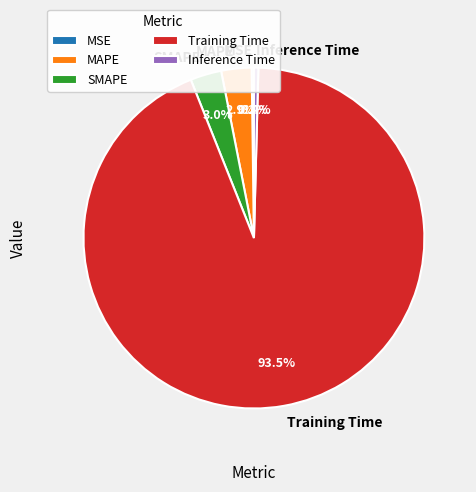

The Inference Time slice represents 0% of the pie. True or false?

True